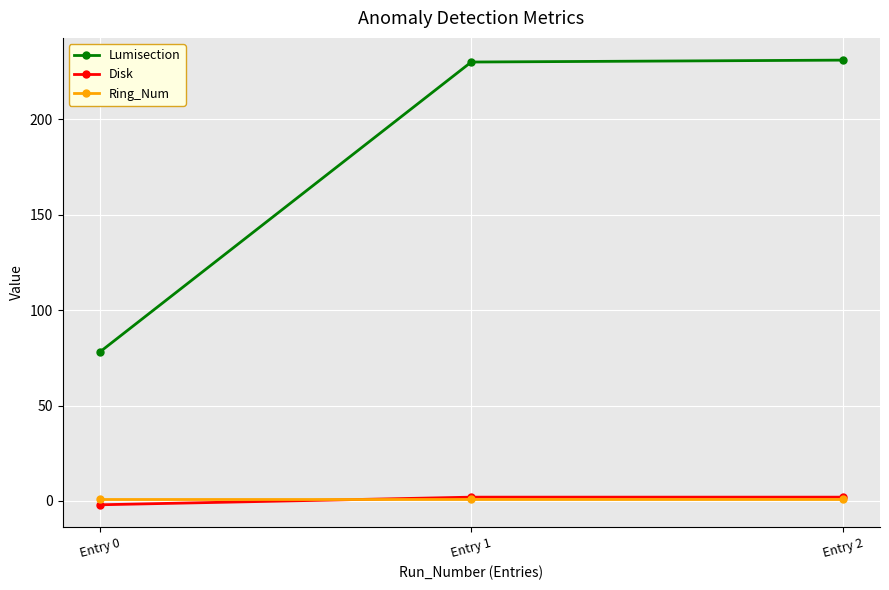

The Lumisection series shows 230 at Entry 1. True or false?

True